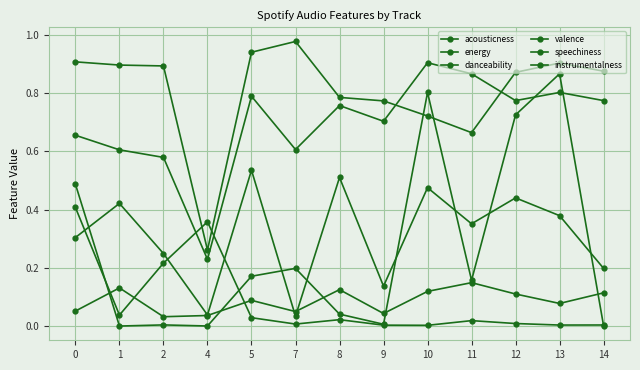

Reading left to right, what are all the values shown in this chart?

acousticness: 0=0.4	1=0.0	2=0.2	4=0.4	5=0.0	7=0.0	8=0.0	9=0.0	10=0.0	11=0.0	12=0.0	13=0.0	14=0.0
energy: 0=0.9	1=0.9	2=0.9	4=0.3	5=0.9	7=1.0	8=0.8	9=0.8	10=0.7	11=0.7	12=0.9	13=0.9	14=0.9
danceability: 0=0.7	1=0.6	2=0.6	4=0.2	5=0.8	7=0.6	8=0.8	9=0.7	10=0.9	11=0.9	12=0.8	13=0.8	14=0.8
valence: 0=0.3	1=0.4	2=0.2	4=0.0	5=0.5	7=0.0	8=0.5	9=0.1	10=0.5	11=0.4	12=0.4	13=0.4	14=0.2
speechiness: 0=0.1	1=0.1	2=0.0	4=0.0	5=0.1	7=0.0	8=0.1	9=0.0	10=0.1	11=0.1	12=0.1	13=0.1	14=0.1
instrumentalness: 0=0.5	1=0.0	2=0.0	4=0.0	5=0.2	7=0.2	8=0.0	9=0.0	10=0.8	11=0.2	12=0.7	13=0.9	14=0.0